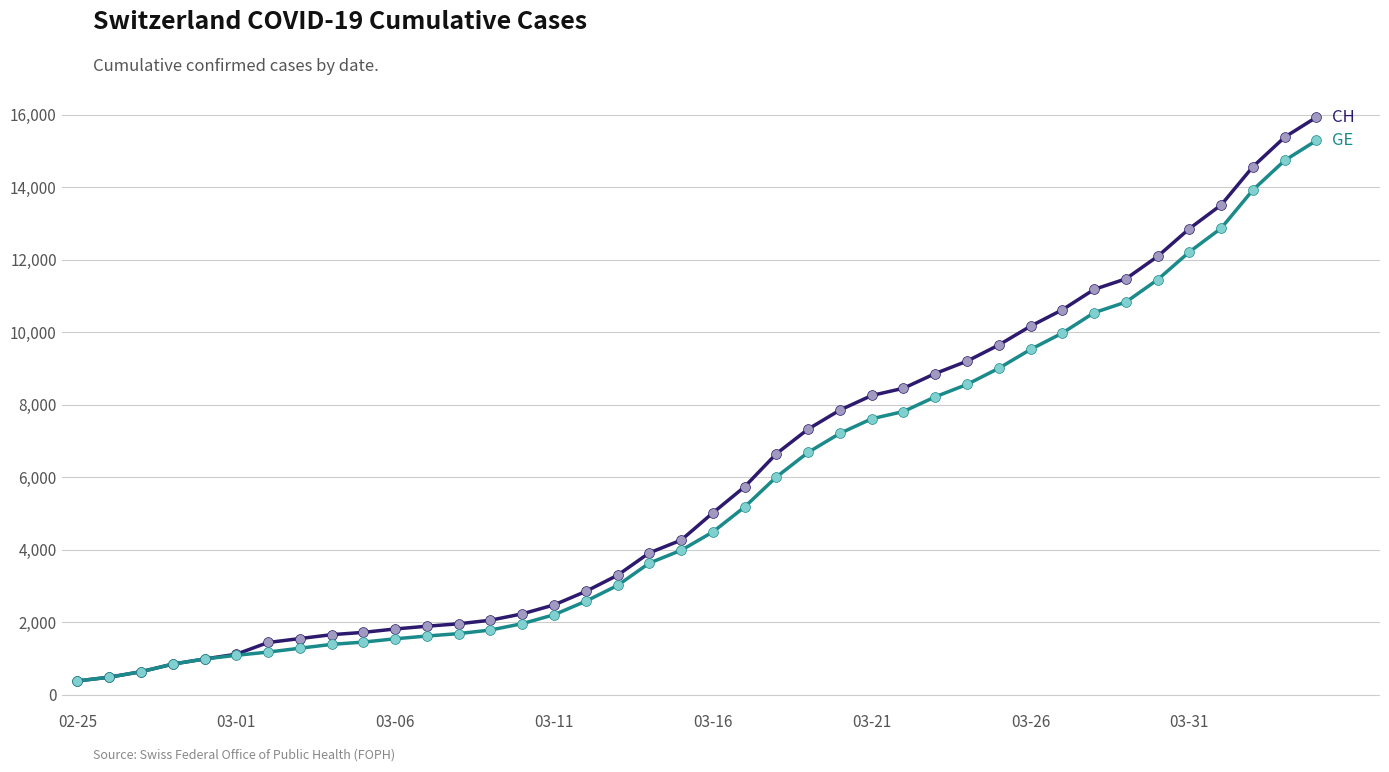

What is the smallest value displayed?

375